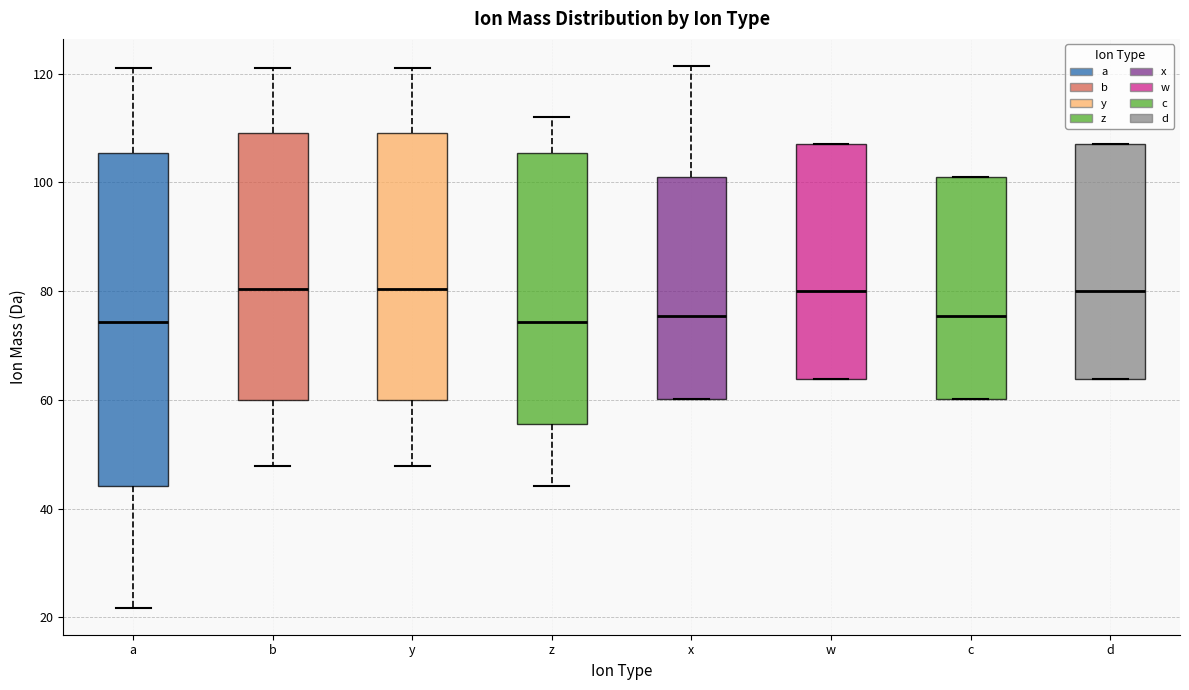

Which box is the tallest, from its lower edge to its upper edge?

a